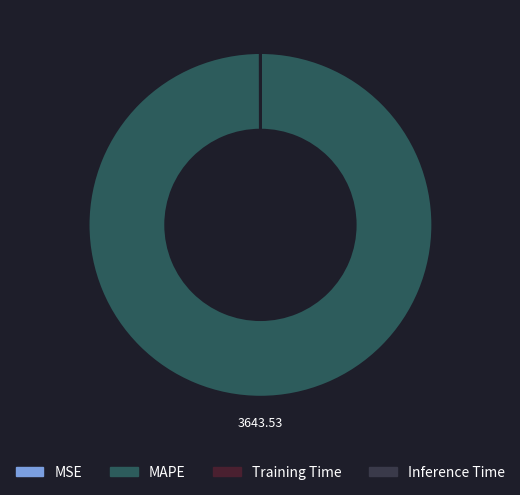

What is the largest slice in the pie chart?

MAPE